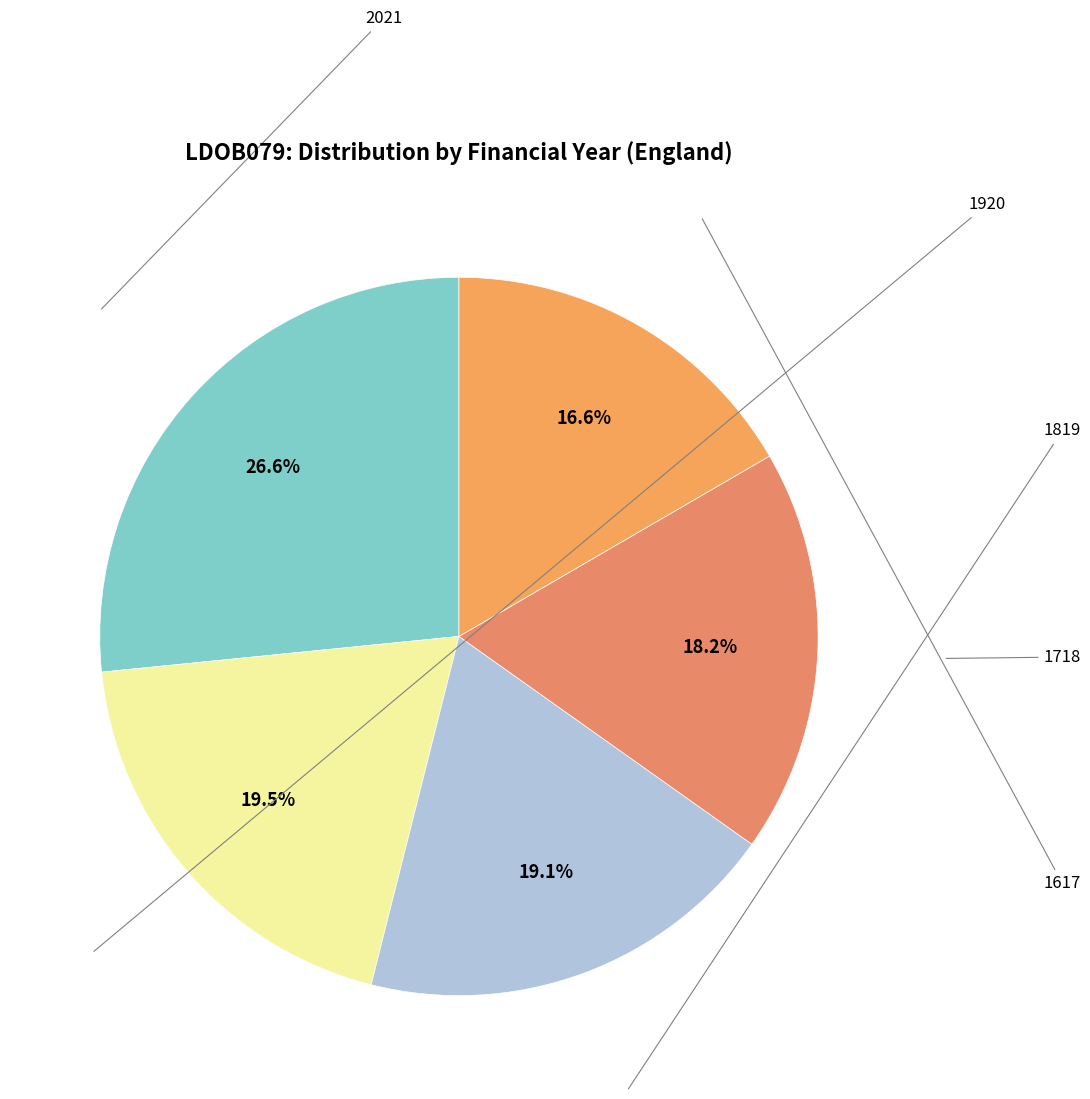

Count the number of slices in the pie.

5